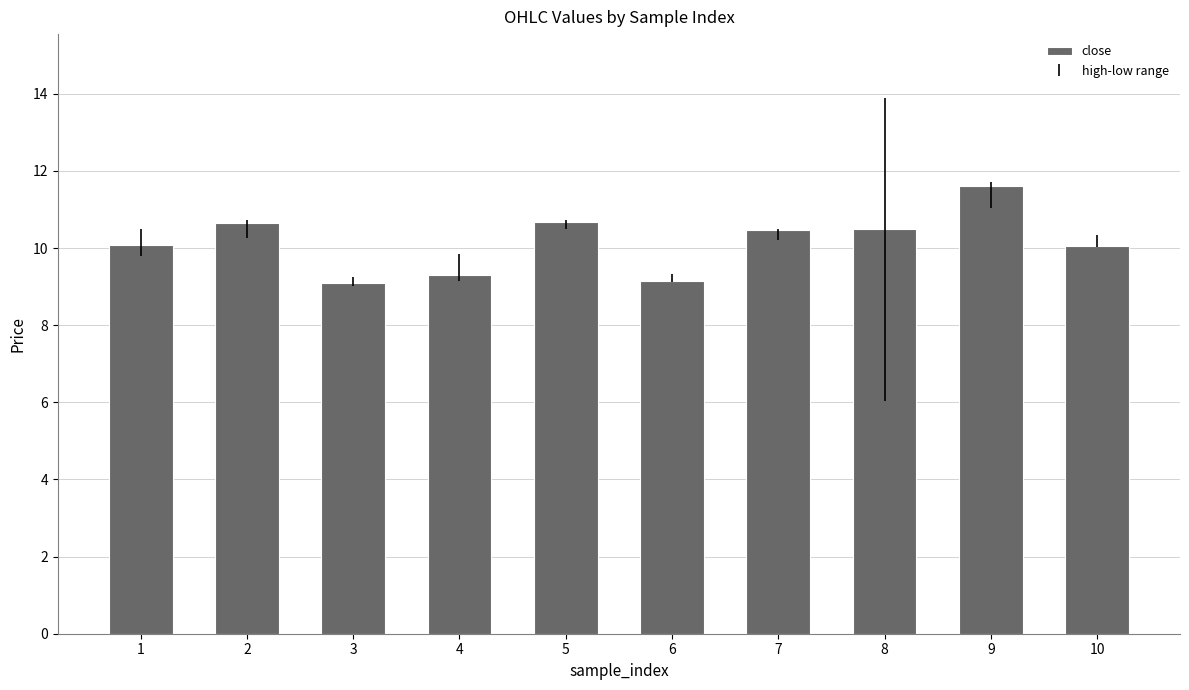

What is the greatest value displayed?

11.6